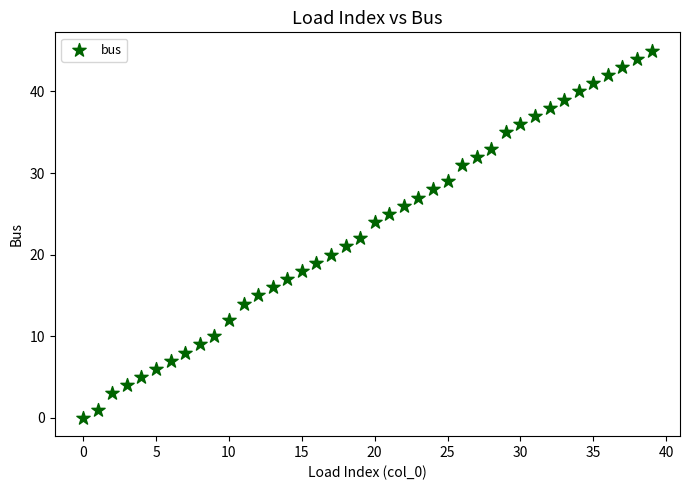

What is the range of Y values (max minus min)?

45